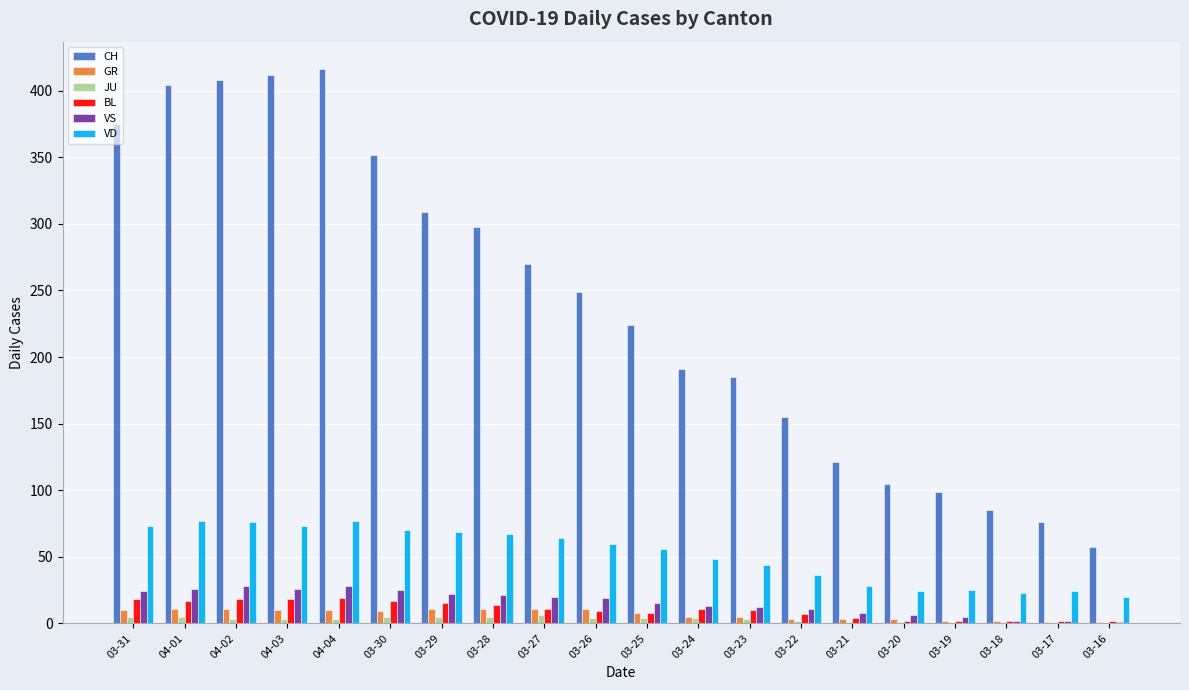

How many data points does each series have?

20